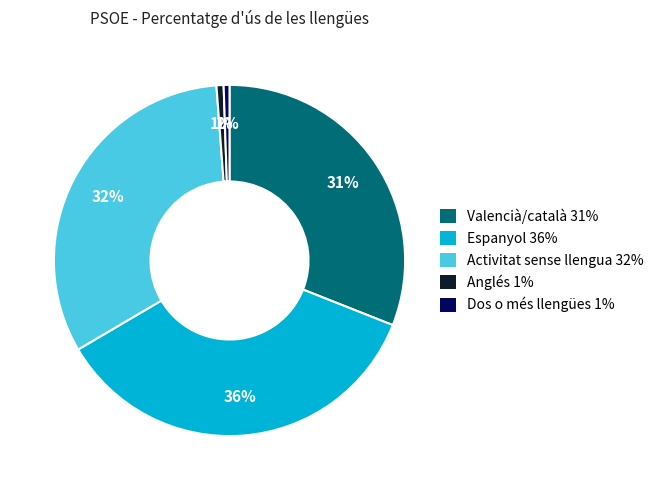

Which category has the biggest portion of the pie?

Espanyol